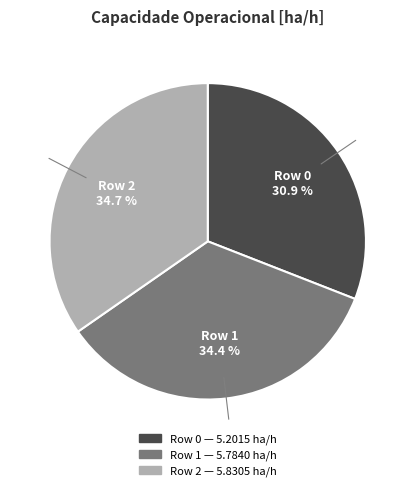

Between Row 1 and Row 0, which is larger?

Row 1